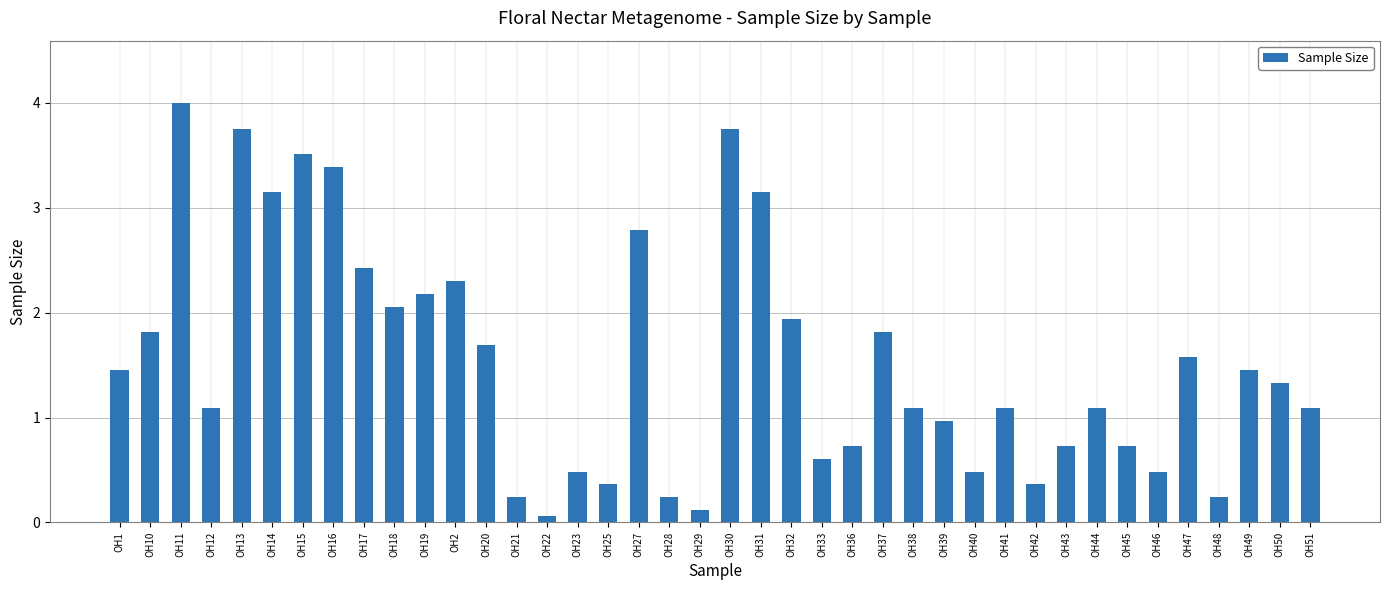

What is the change in value from OH14 to OH2?

-0.8